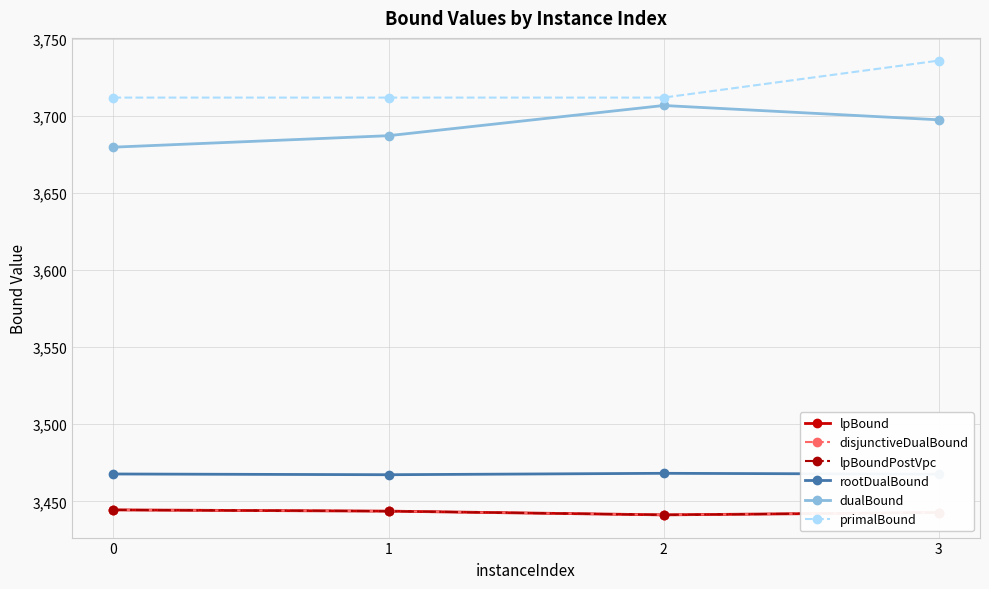

Is this an area chart (filled region under the line)?

No